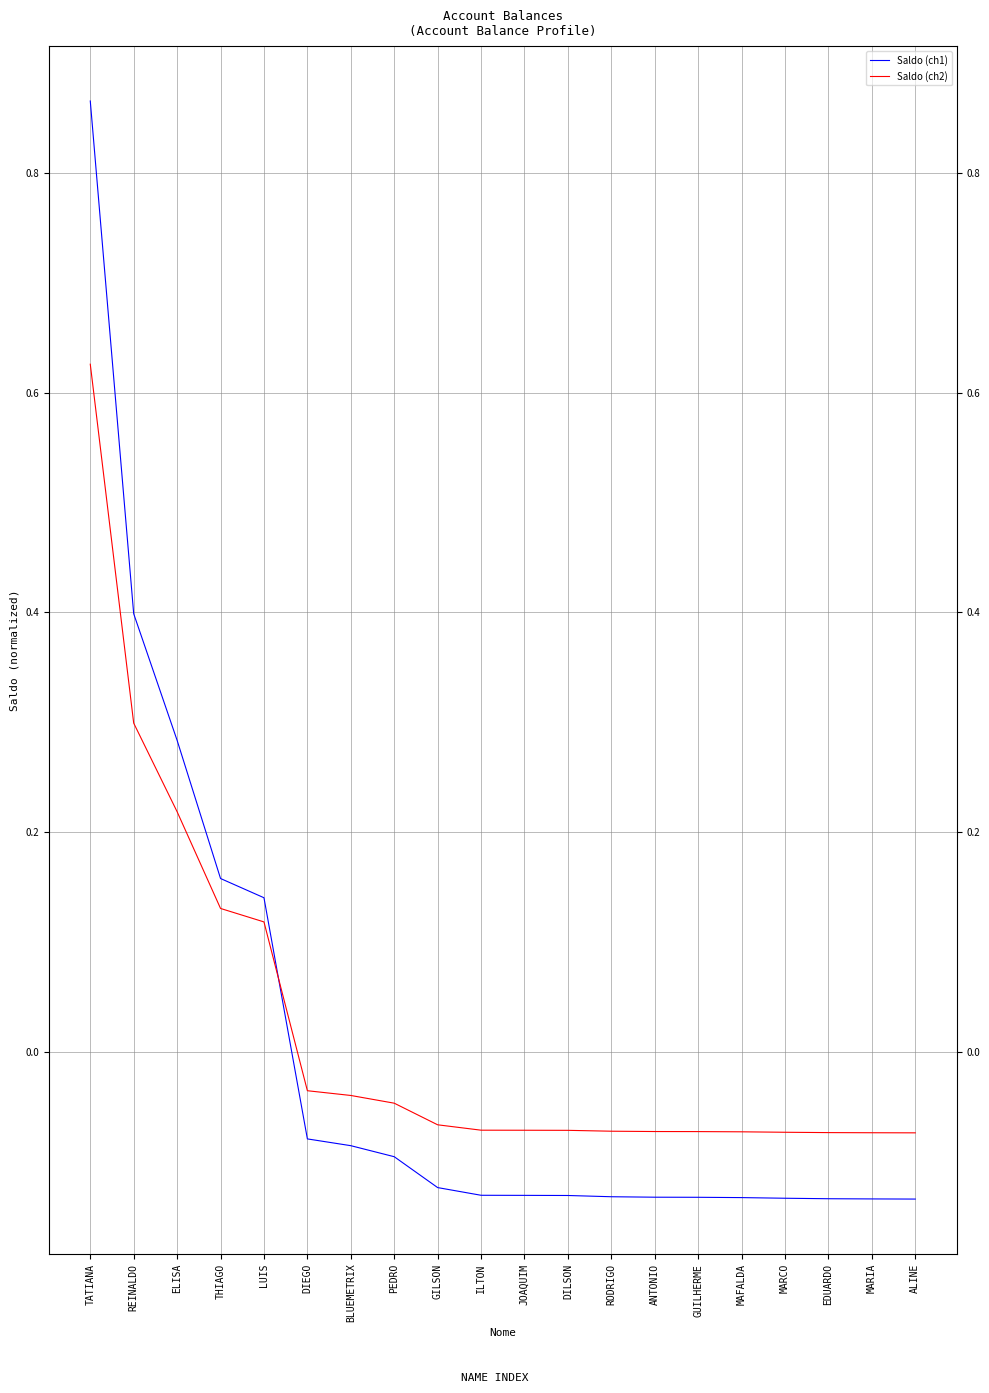

What is the label of the 9th point from the left?

GILSON